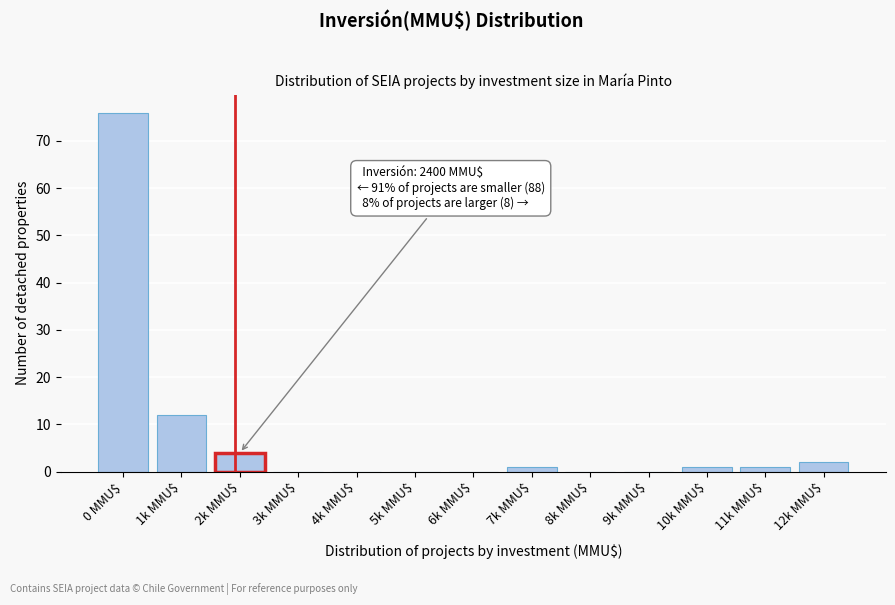

Where is the data nearest to the value 38?

1k MMU$